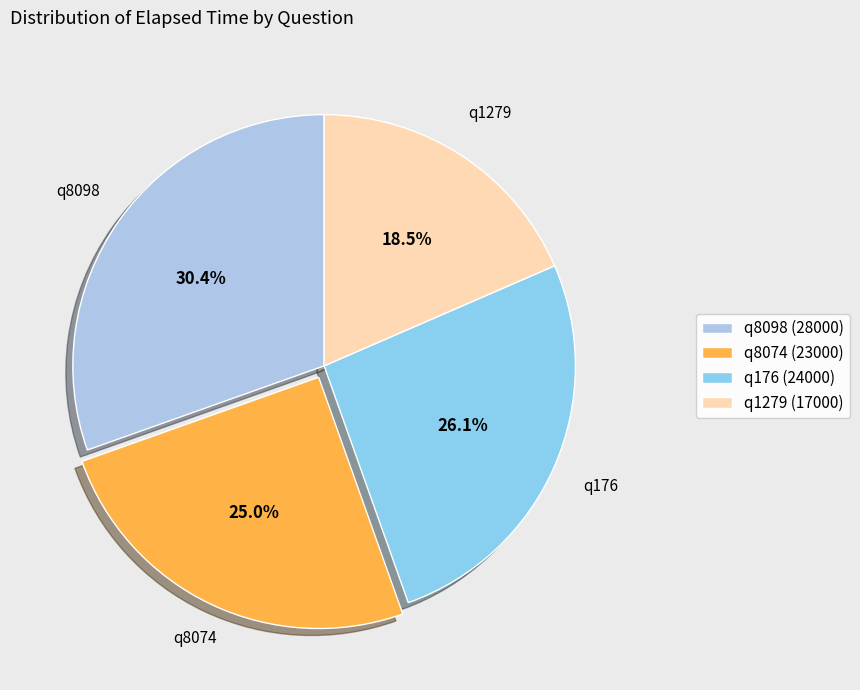

Rank the categories by value from highest to lowest.

q8098, q176, q8074, q1279